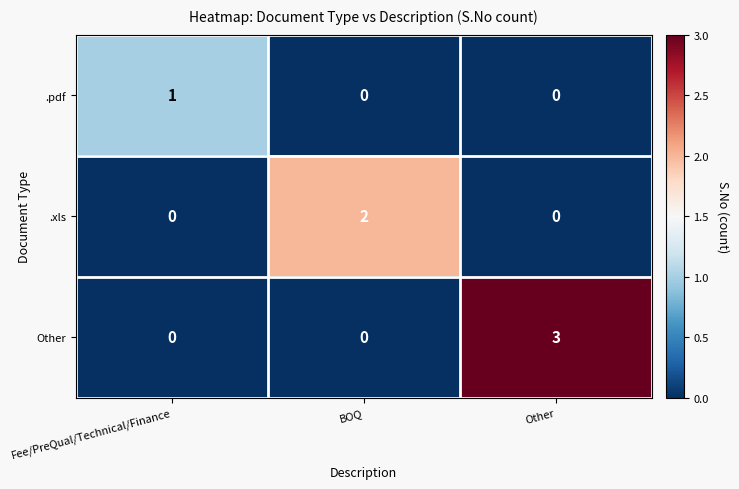

Is the value of .pdf at BOQ greater than the value of Other at Other?

No